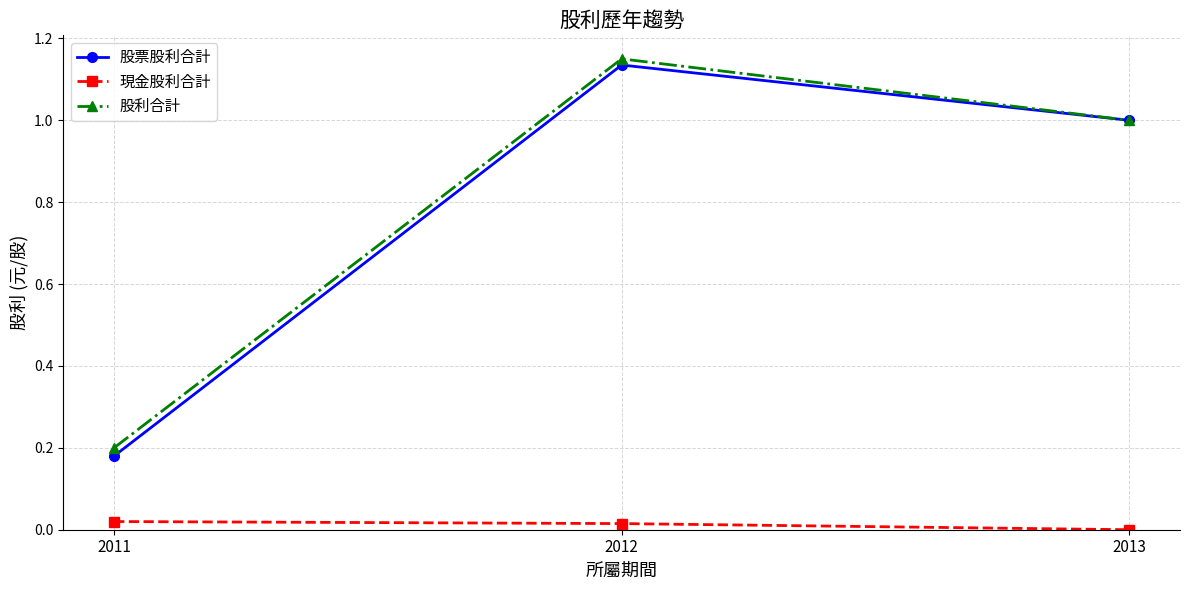

Which category has the highest value across all series?

2012